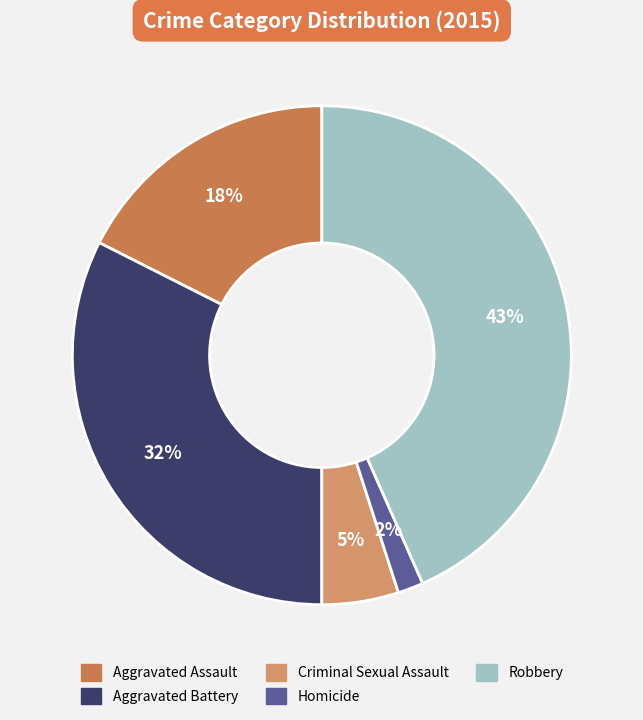

What percentage is NOT represented by Criminal Sexual Assault?

95.0%